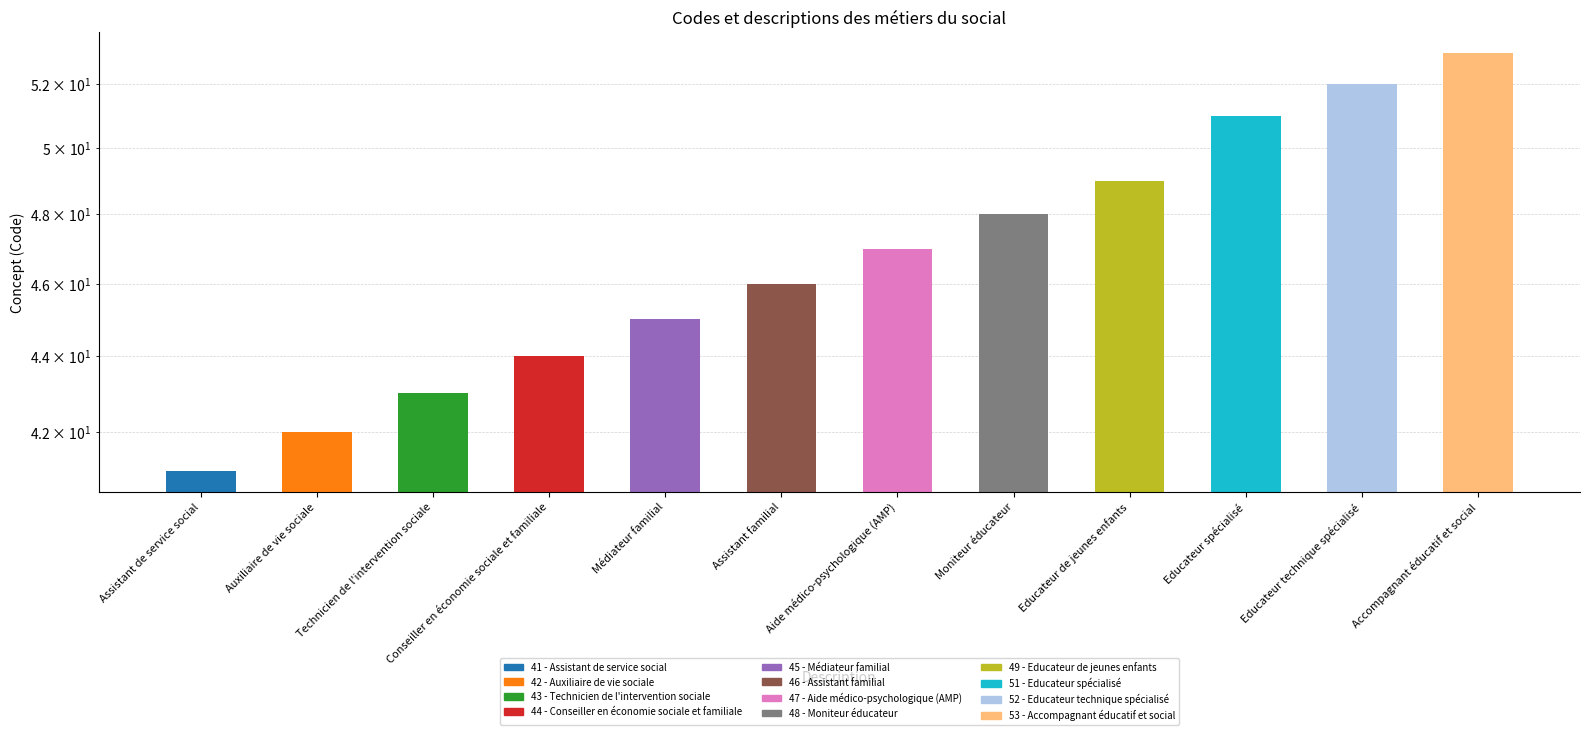

What is the value of the 9th bar from the left?

49